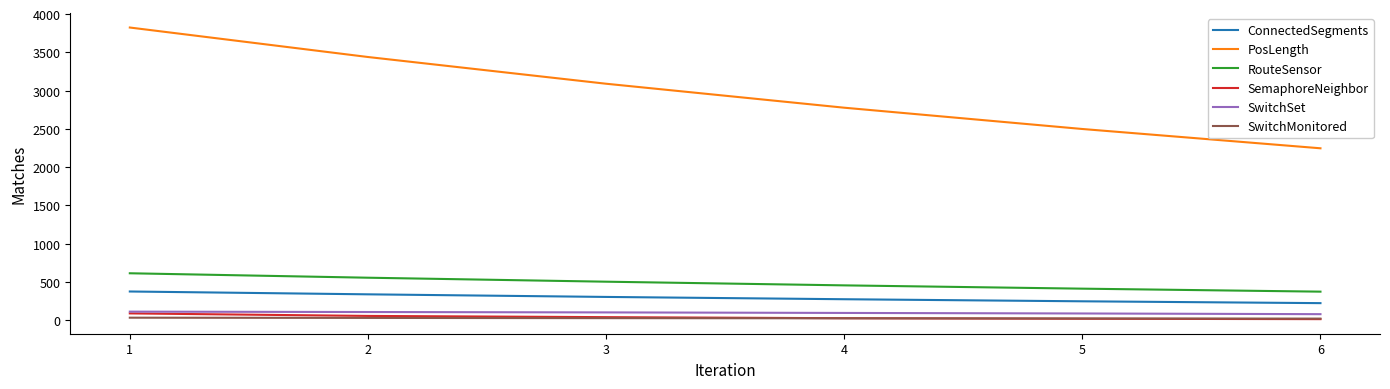

Between 1 and 4, which series saw the biggest shift?

PosLength